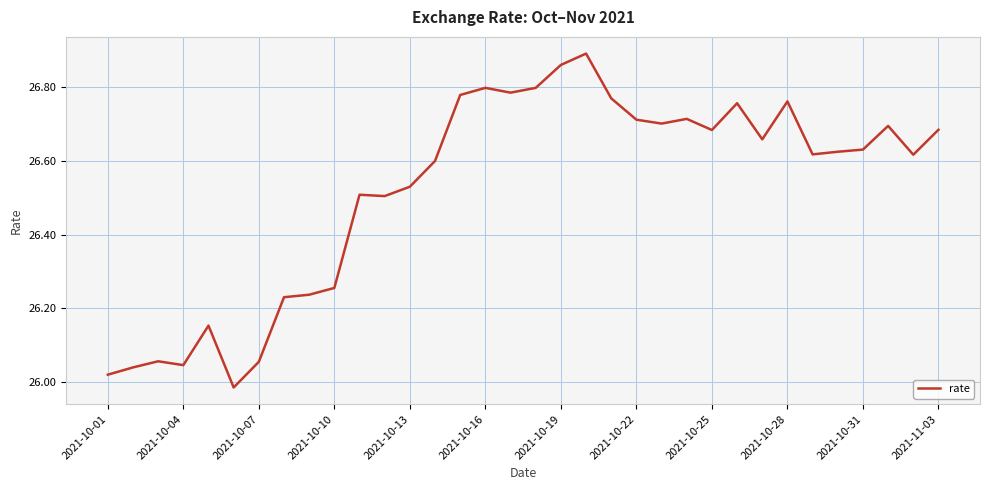

What is the difference between the maximum and minimum values?

0.9